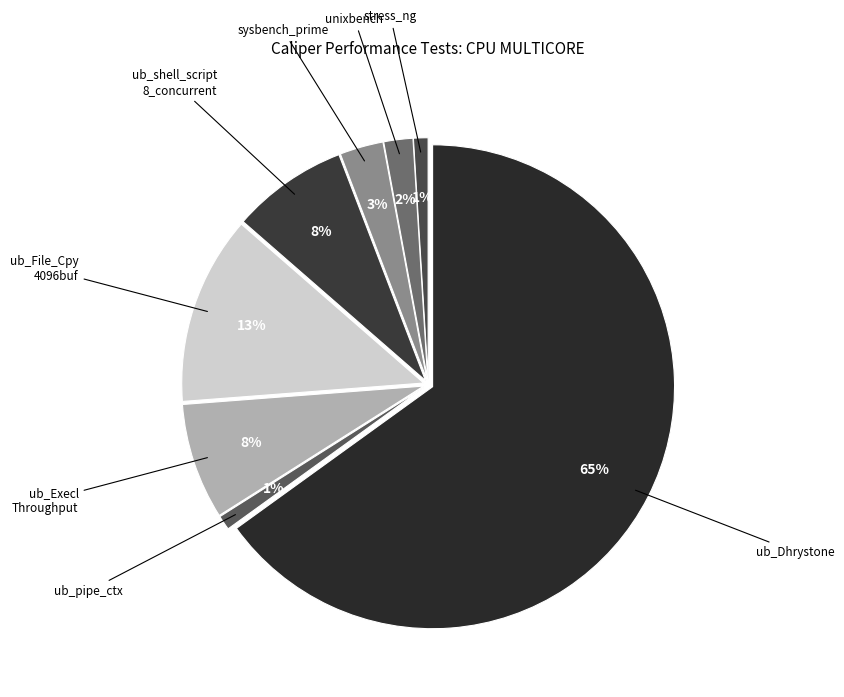

How many slices are in this pie chart?

8